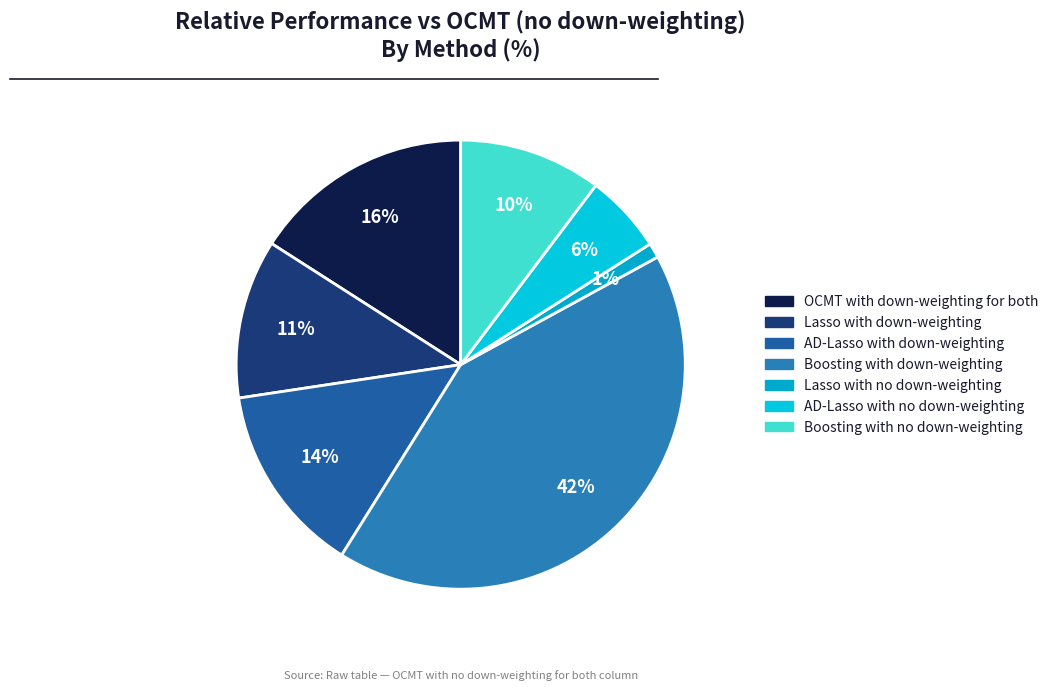

The OCMT with down-weighting for both slice represents 6% of the pie. True or false?

False